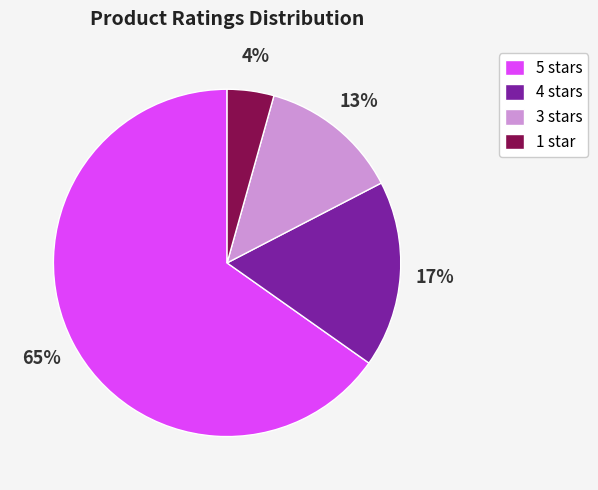

To the nearest percent, what is the combined percentage of 5 stars and 1 star?

70%